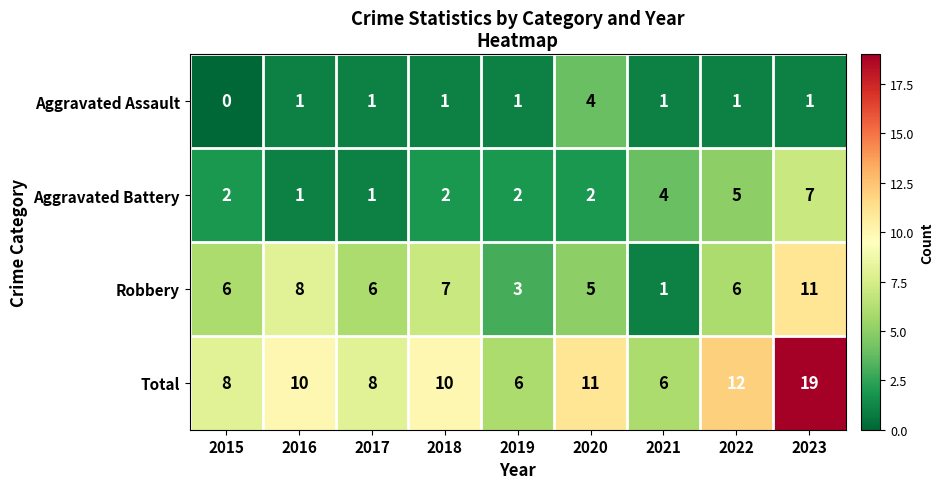

What is the sum of the Robbery values at 2021 and 2015?

7